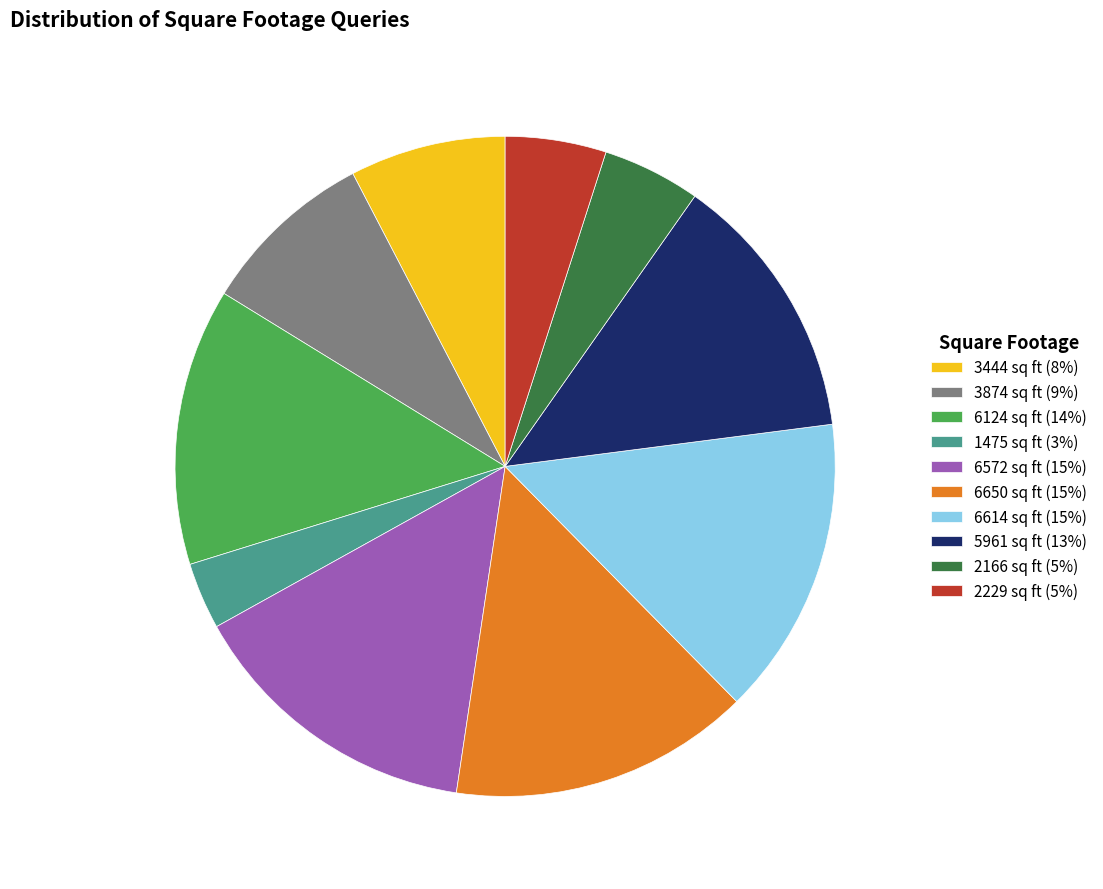

Does any single category account for the majority?

No